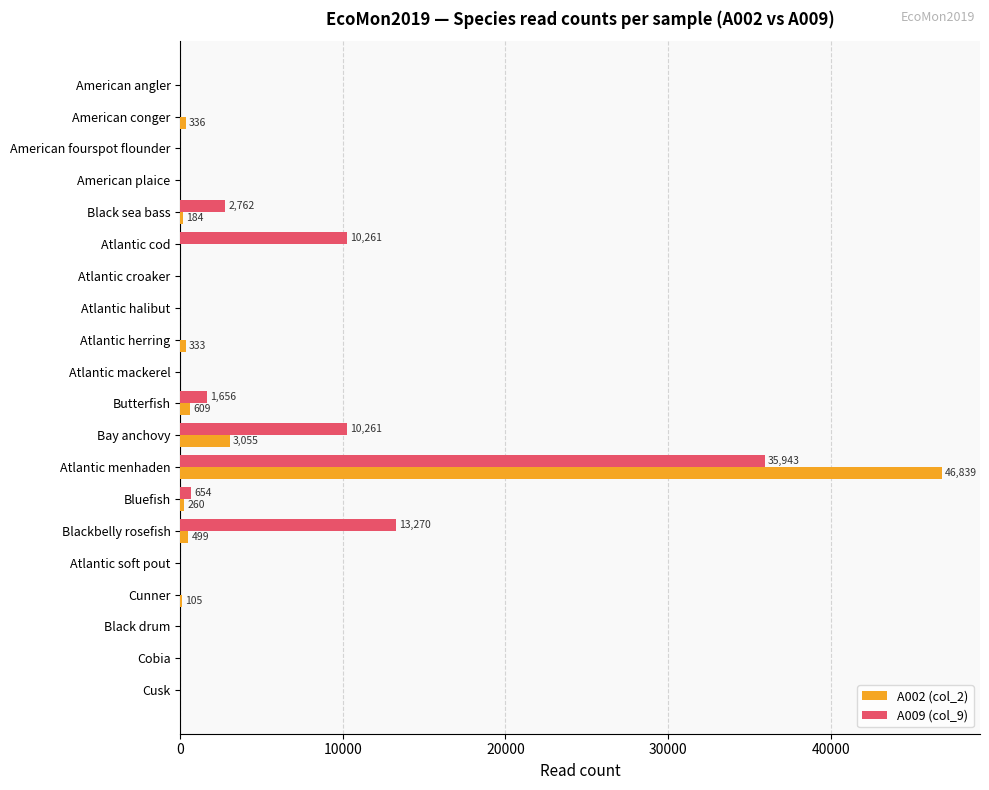

Where is A009 (col_9) nearest to the value 17971?

Blackbelly rosefish